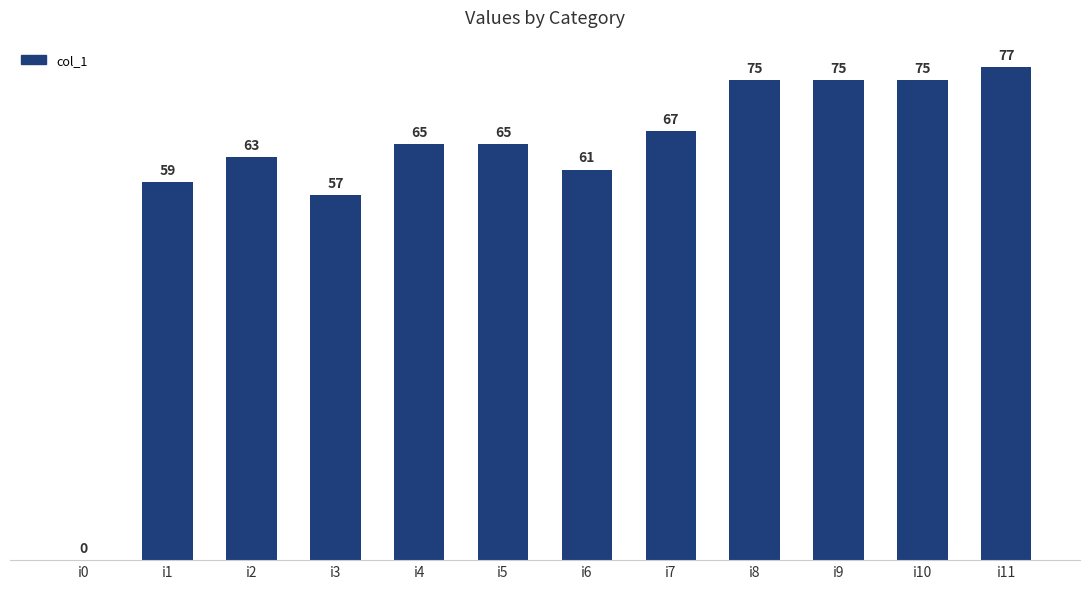

Which category has the highest value across all series?

i11